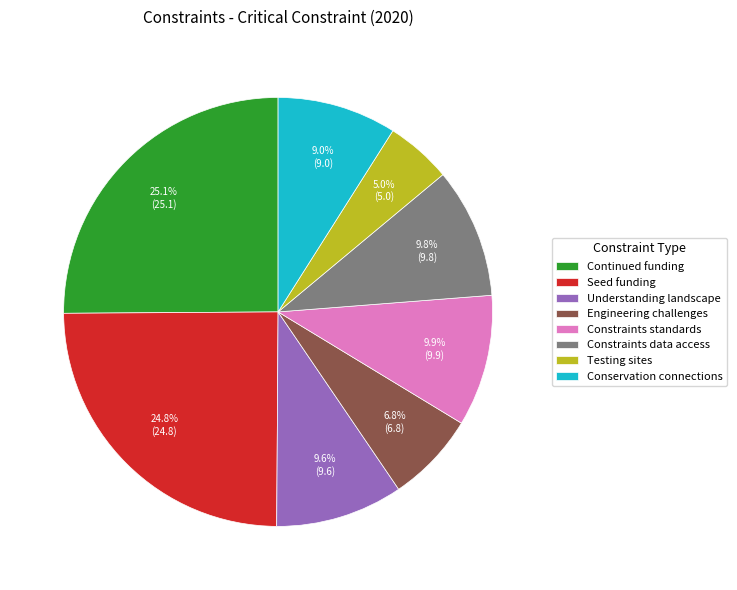

What is the total percentage of Seed funding and Conservation connections?

33.8%